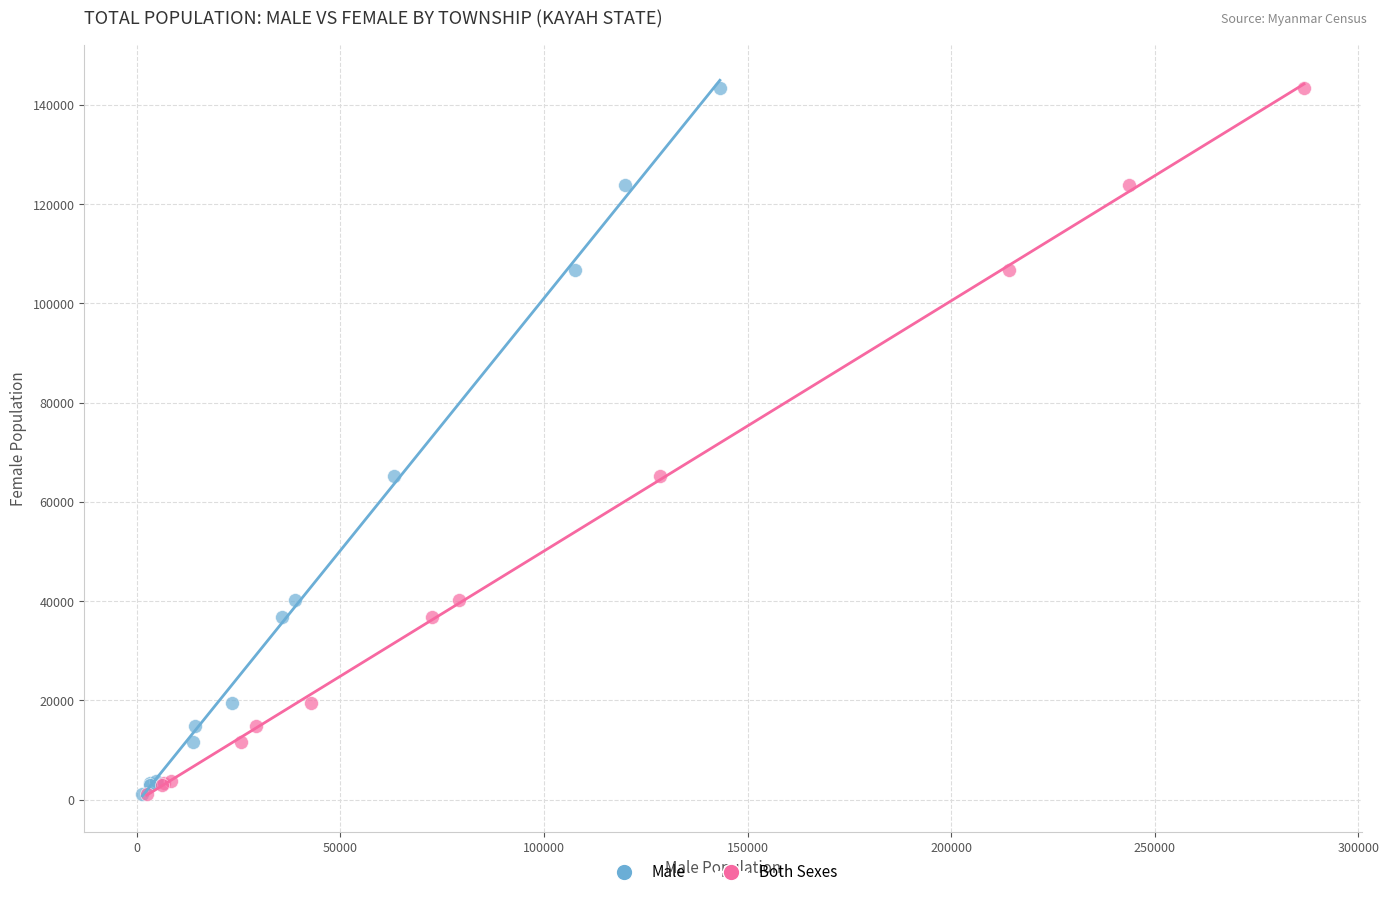

What are all the series names shown in the legend?

Male, Both Sexes